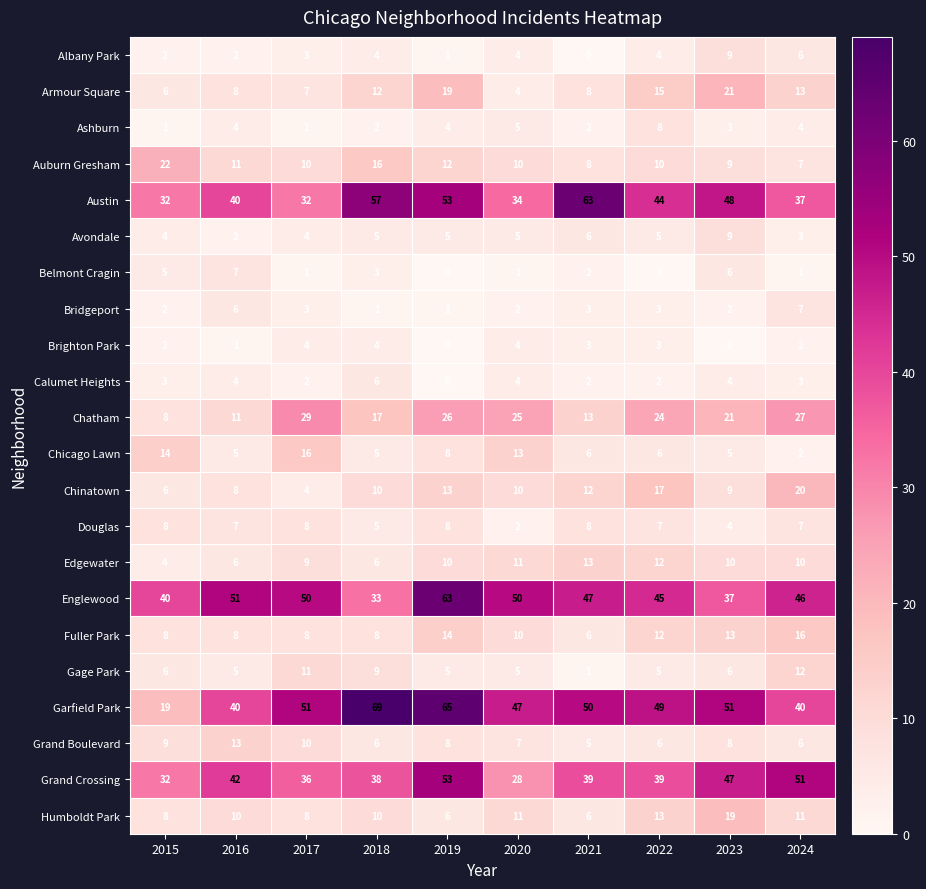

Which series has the widest spread of values?

Garfield Park